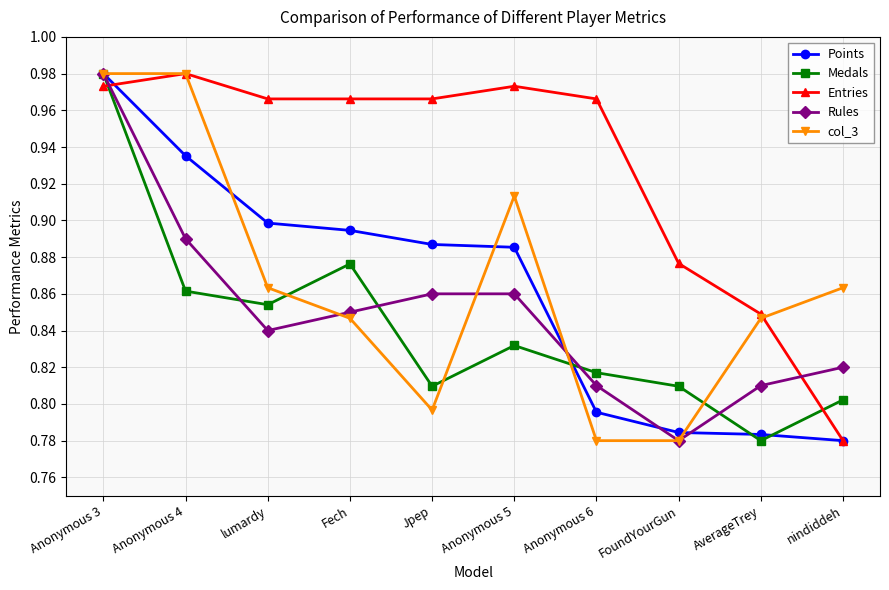

What position from the right is Anonymous 3?

10